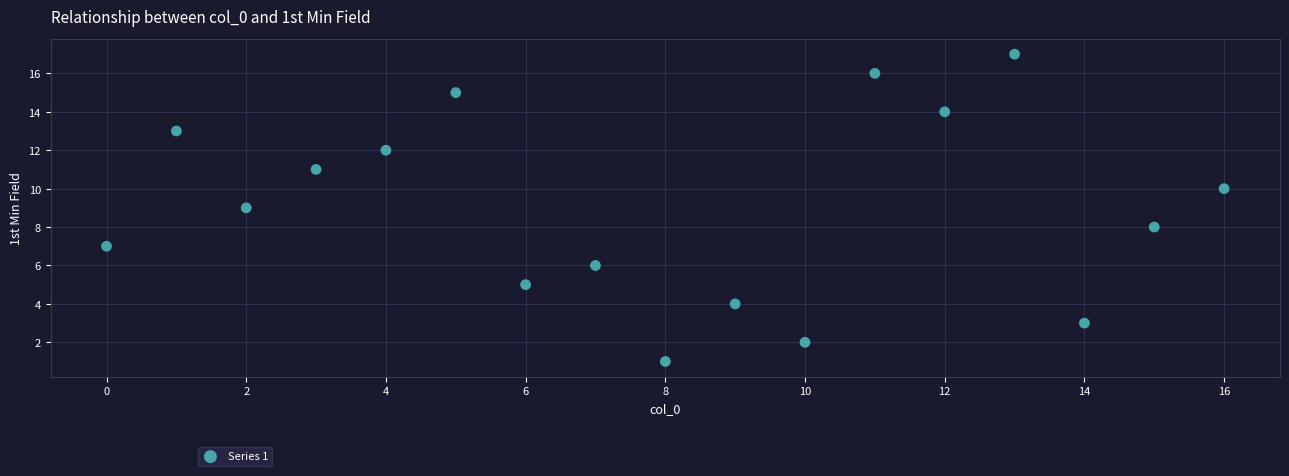

What is the range of Y values (max minus min)?

16